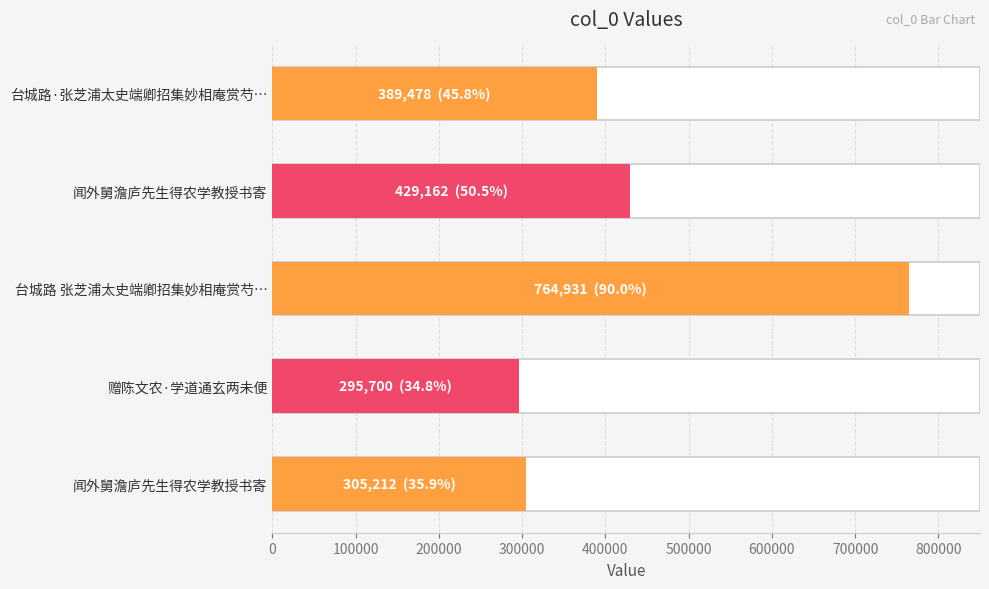

Reading right to left, extract all data points from this chart.

305212	295700	764931	429162	389478